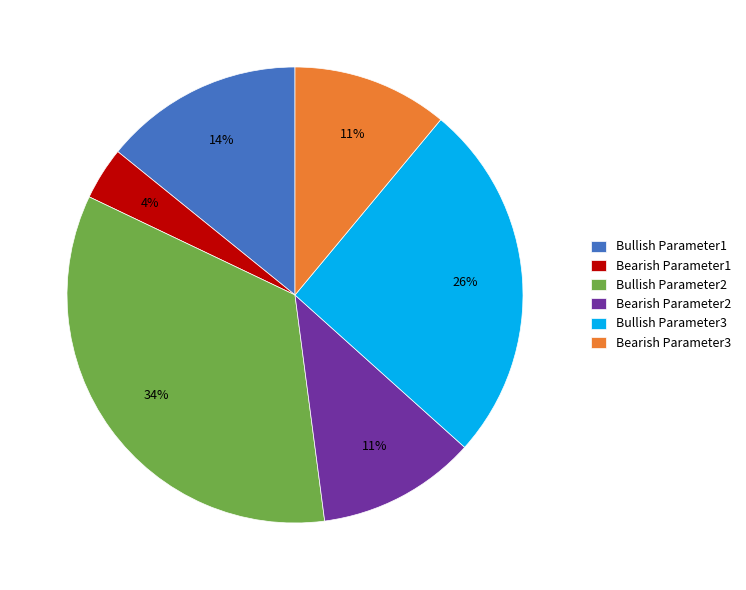

Does Bearish Parameter3 represent more than half of the total?

No